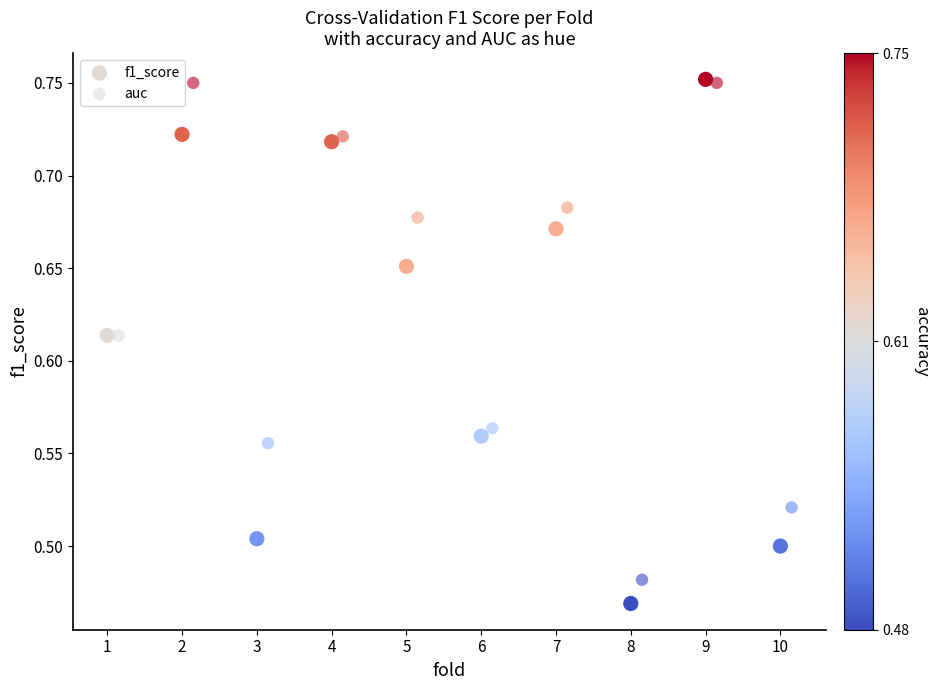

Which series reaches the minimum Y coordinate?

f1_score